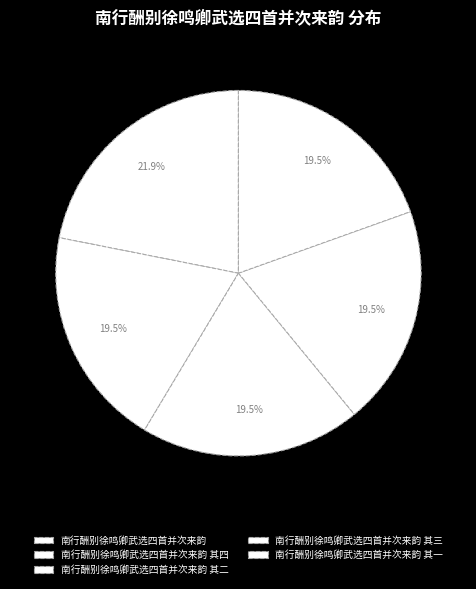

How many segments does this pie chart have?

5